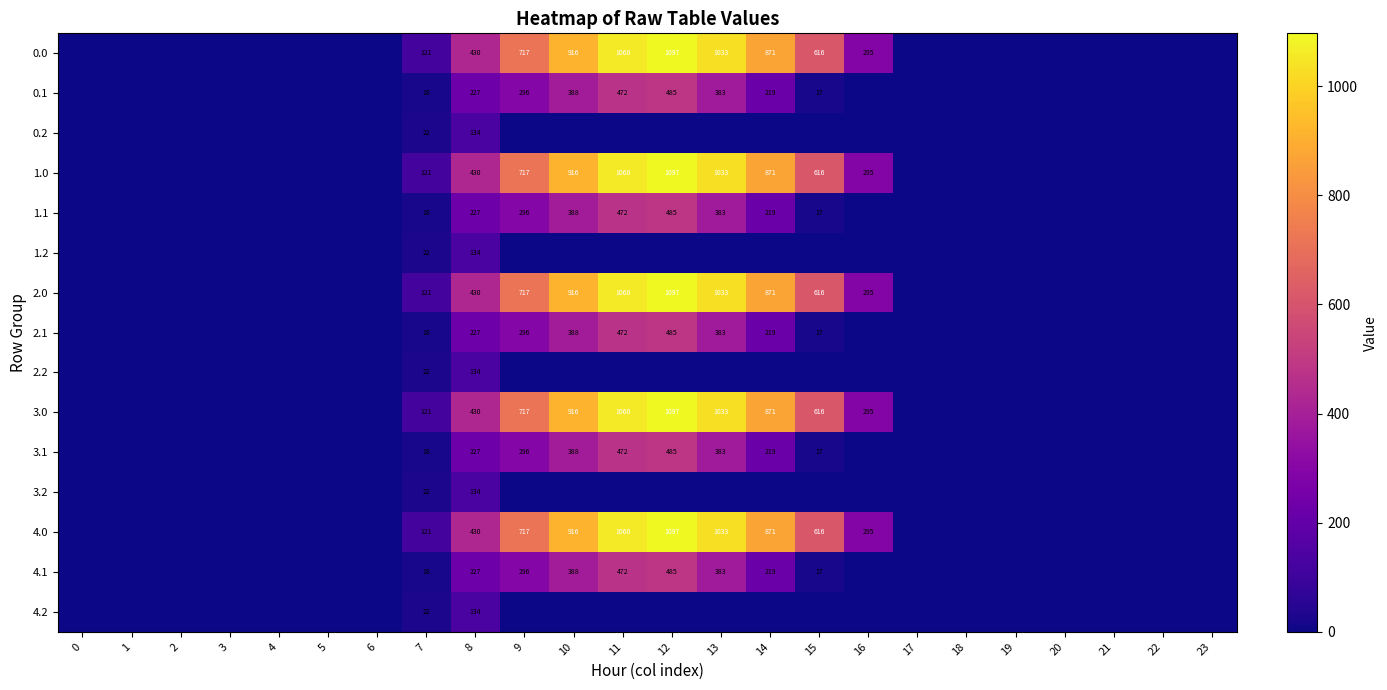

The value of row_1 at 0 is -227.8. True or false?

False